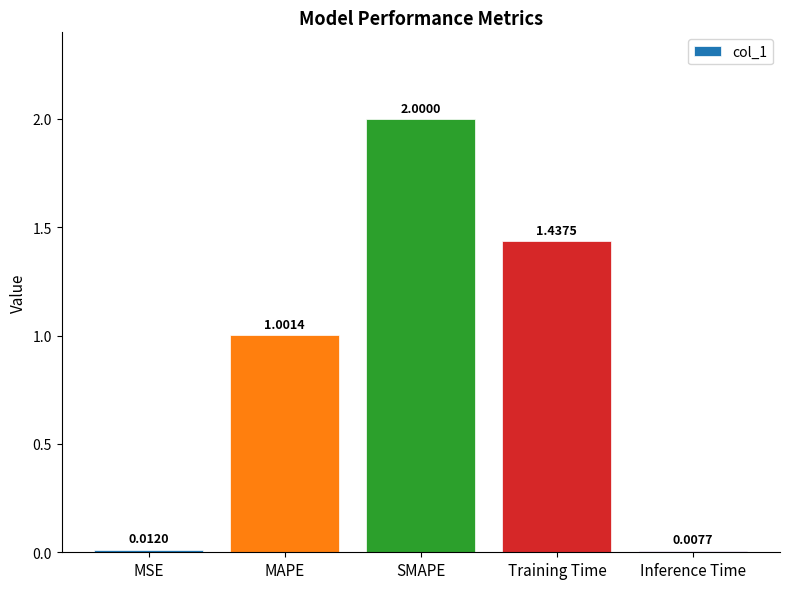

True or false: the data shows 1.3 at MAPE.

False